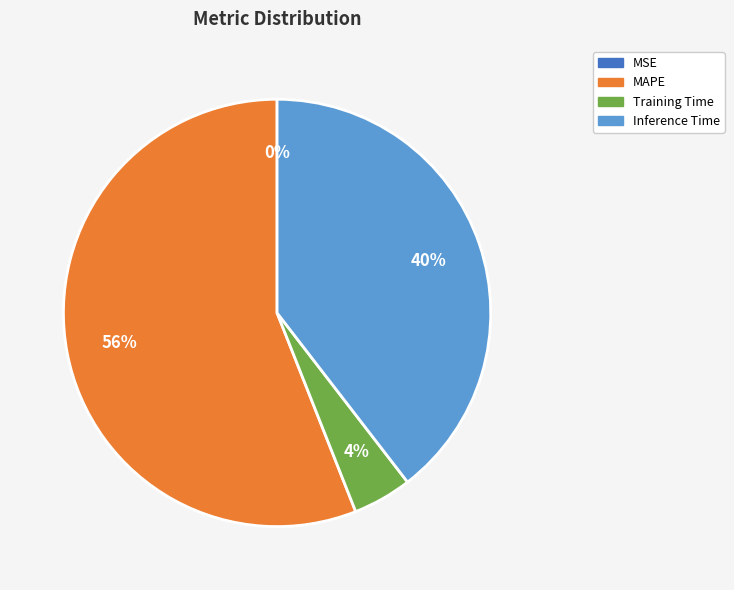

Combined, do MAPE and SMAPE account for over 50%?

Yes